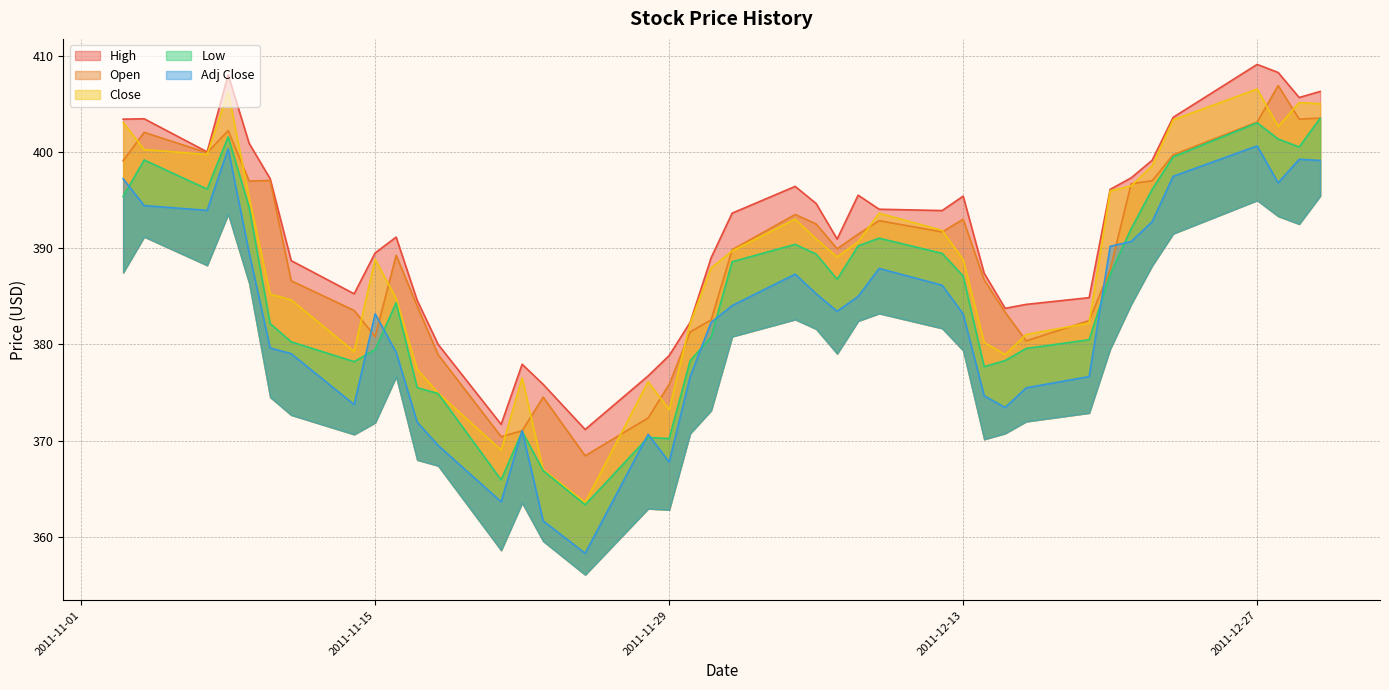

What is the highest value of the High series?

409.1